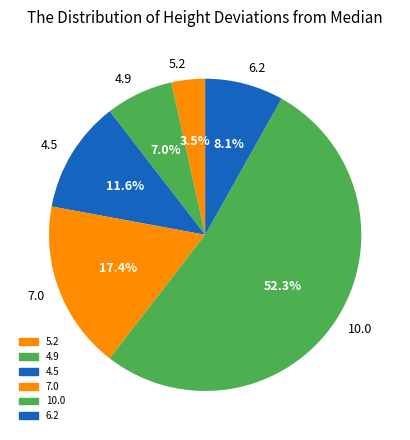

Which has a higher value, 10.0 or 4.9?

10.0